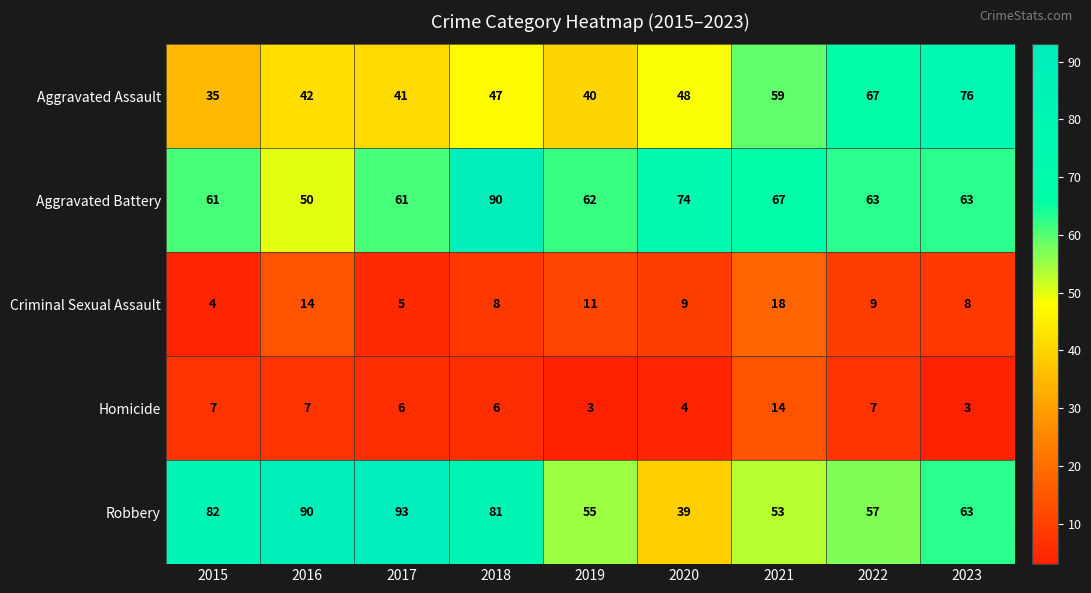

What is the total value across all series at 2020?

174